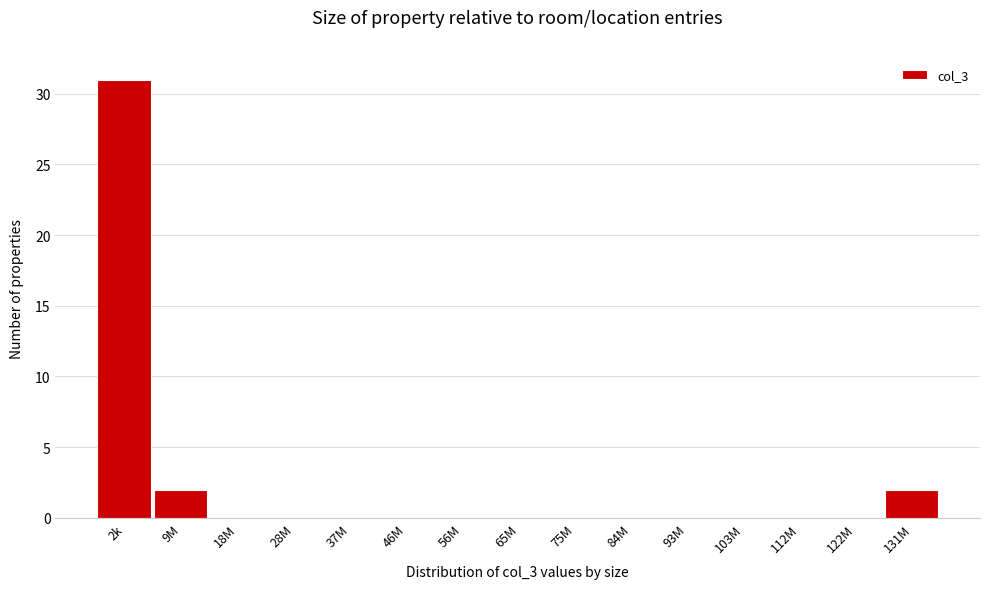

Reading left to right, transcribe all the data shown in this chart.

2k=31	9M=2	18M=0	28M=0	37M=0	46M=0	56M=0	65M=0	75M=0	84M=0	93M=0	103M=0	112M=0	122M=0	131M=2